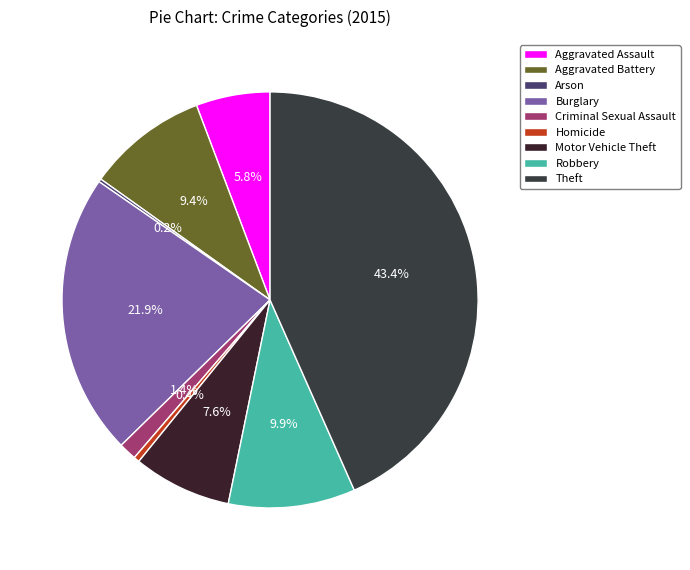

Which slice is the smallest?

Arson